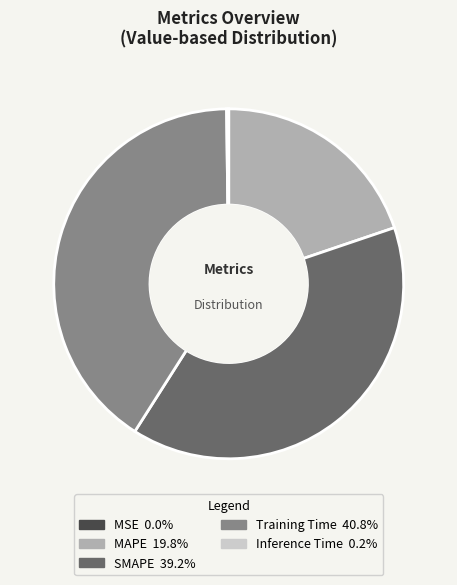

Is there a majority slice in this chart?

No